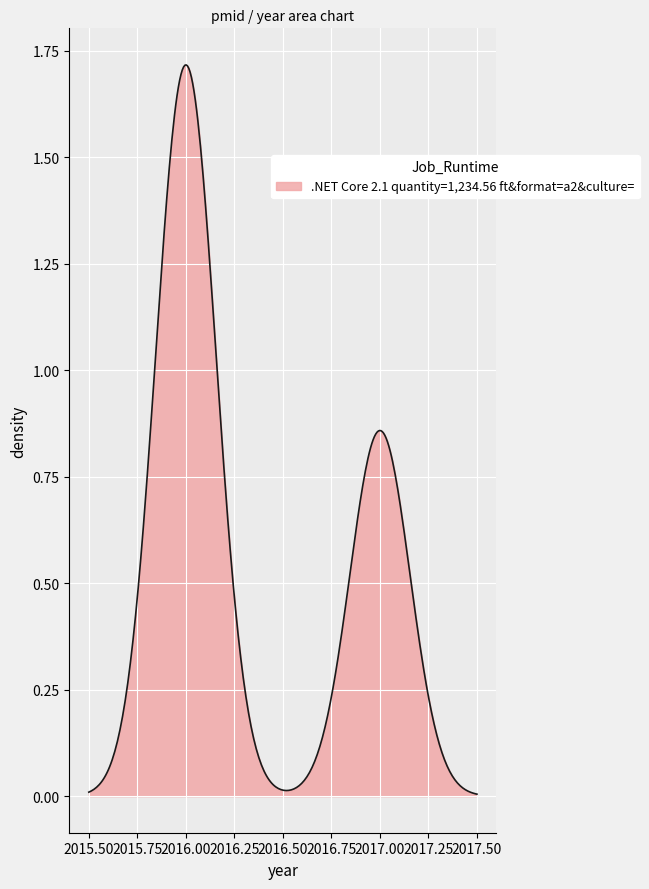

True or false: there are more than 1 points higher than both neighbors.

True